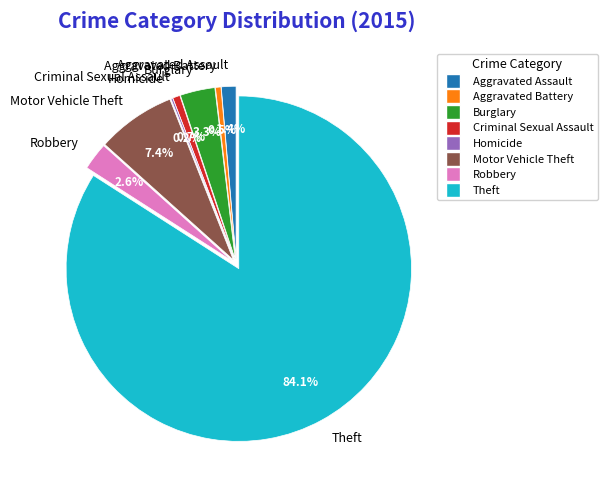

Which category has the smallest portion of the pie?

Homicide